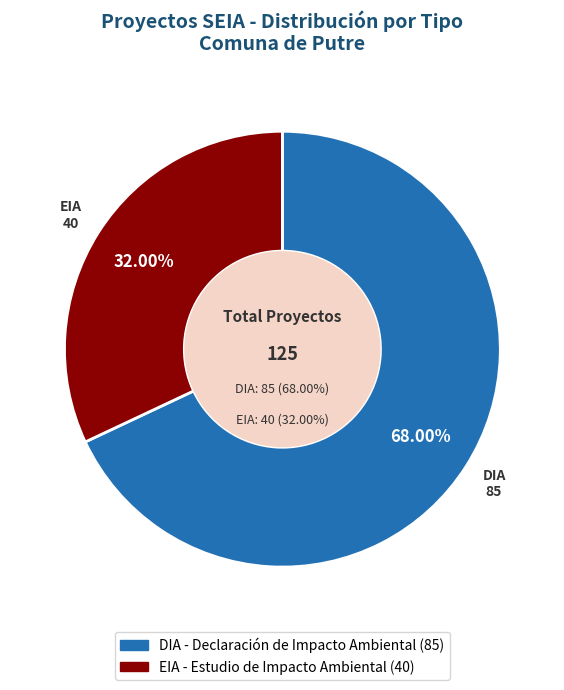

Is it true that EIA is 32% of the pie?

True